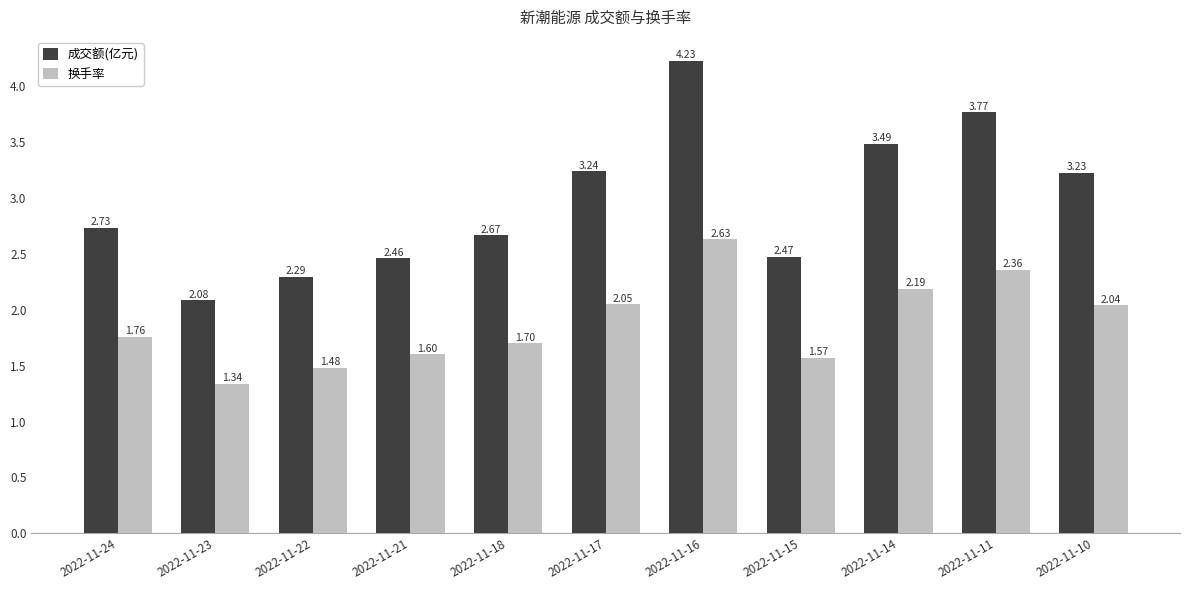

The 换手率 series shows 0.3 at 2022-11-23. True or false?

False